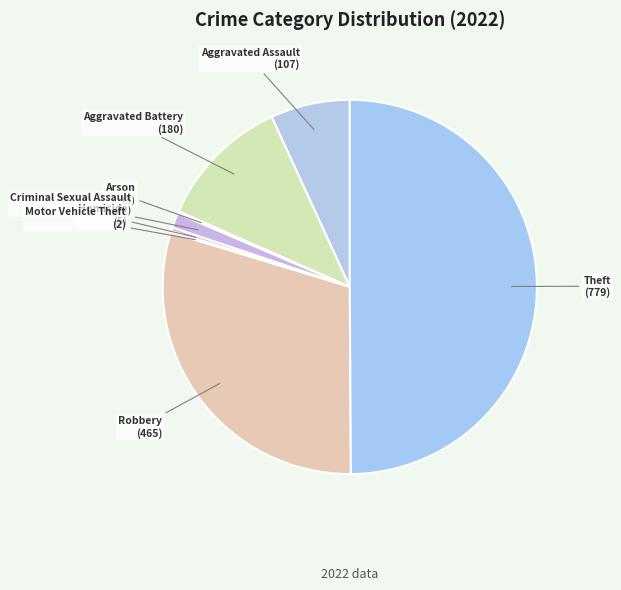

To the nearest percent, what is the difference between the largest and smallest slice percentages?

50%